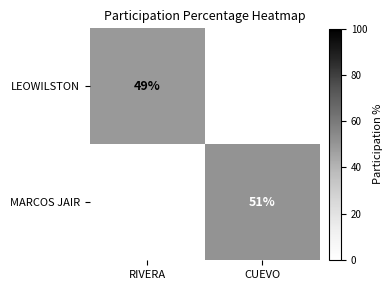

Is the value of LEOWILSTON at RIVERA greater than the value of MARCOS JAIR at CUEVO?

No